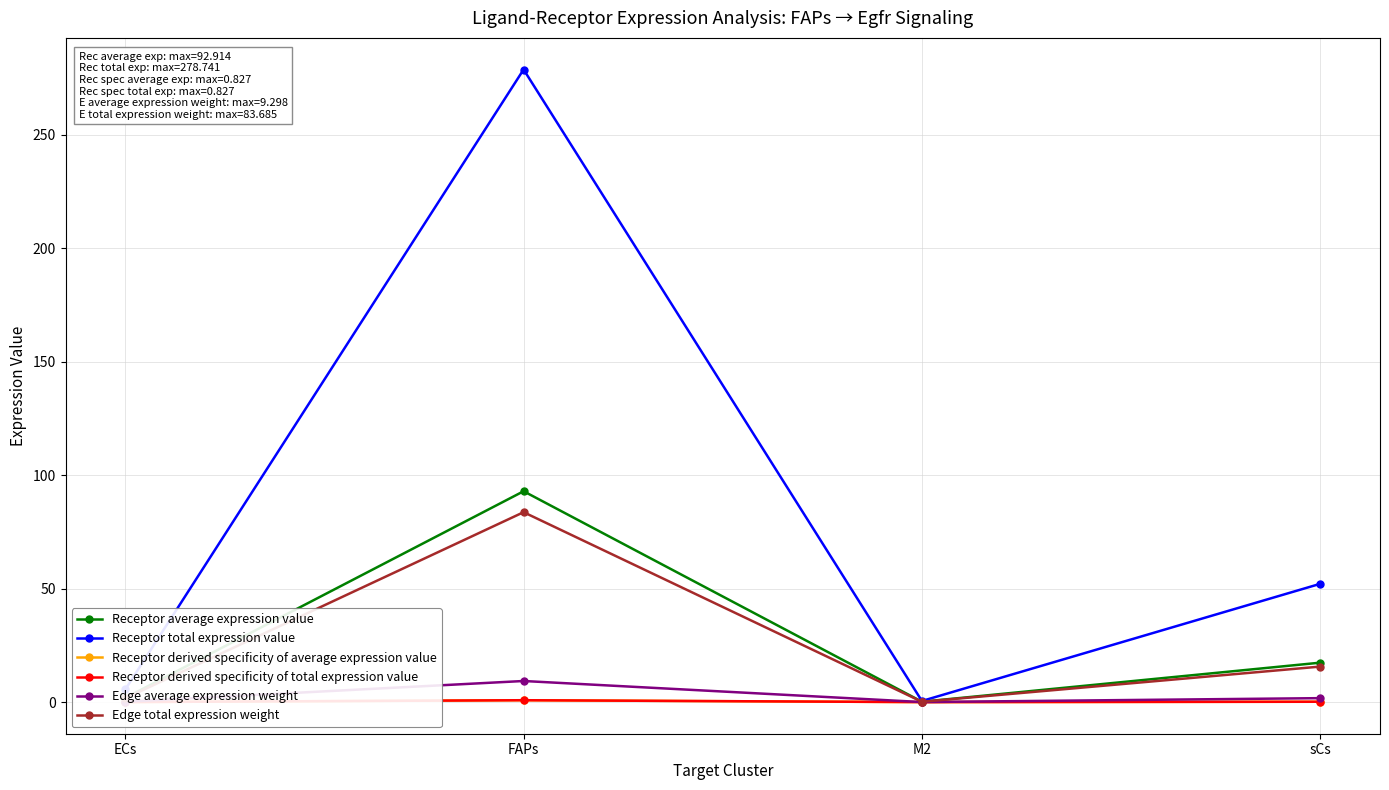

What is the total value across all series at ECs?

9.3